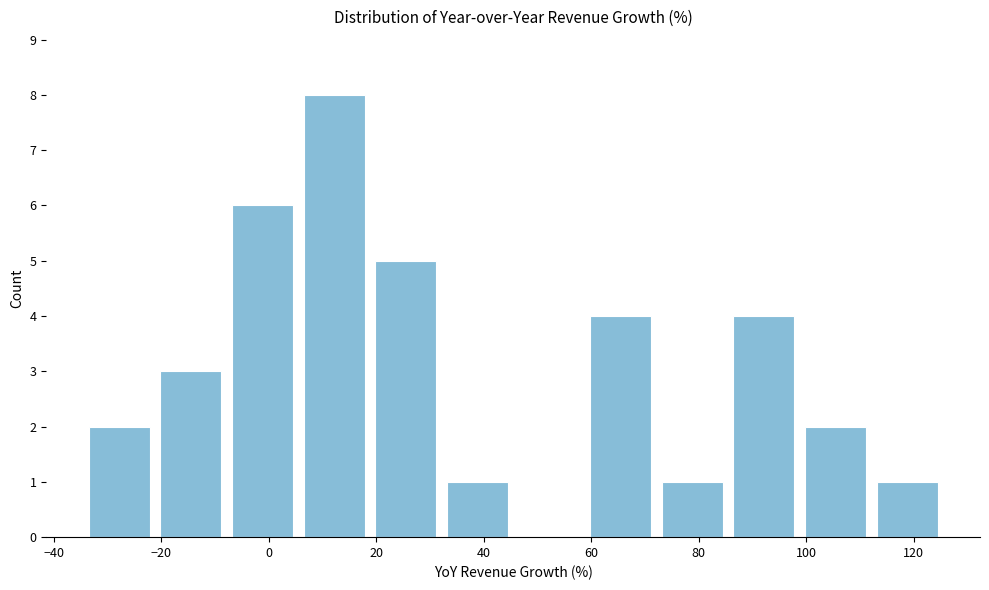

Reading left to right, transcribe this chart: for each bar, give the range it covers on the x-axis and its height. Neither the bar edges nor the heights are printed on the chart, so give them approximately, as read against the axes.

-34 to -22: 2
-22 to -8: 3
-8 to 6: 6
6 to 18: 8
18 to 32: 5
32 to 46: 1
46 to 58: 0
58 to 72: 4
72 to 86: 1
86 to 98: 4
98 to 112: 2
112 to 126: 1